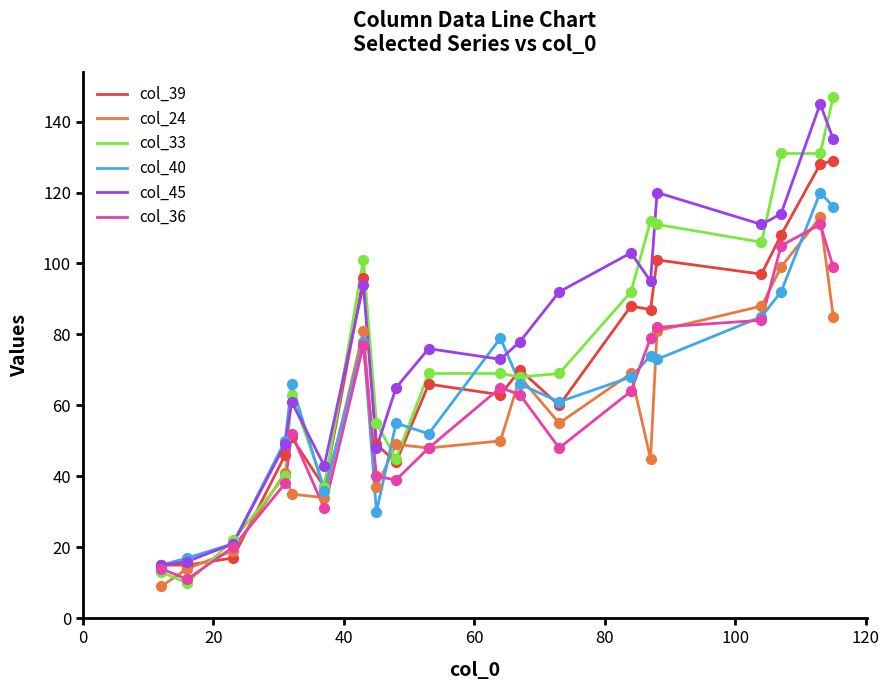

What is the smallest value displayed?

9